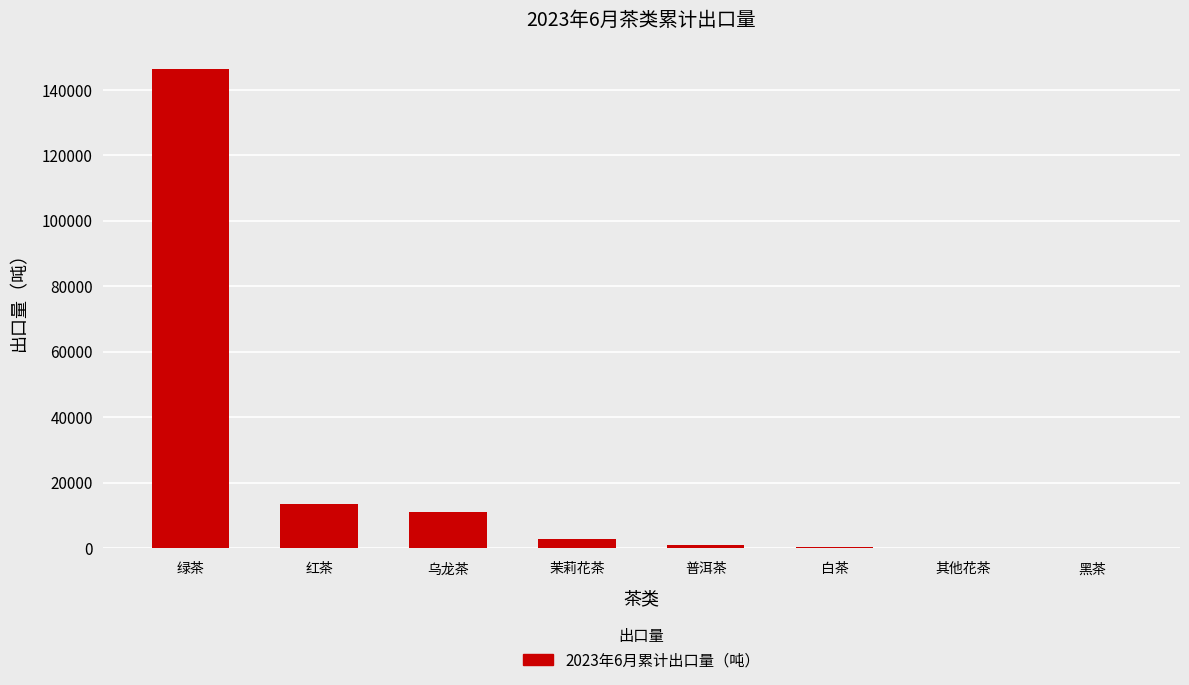

Which has a higher value, 茉莉花茶 or 绿茶?

绿茶